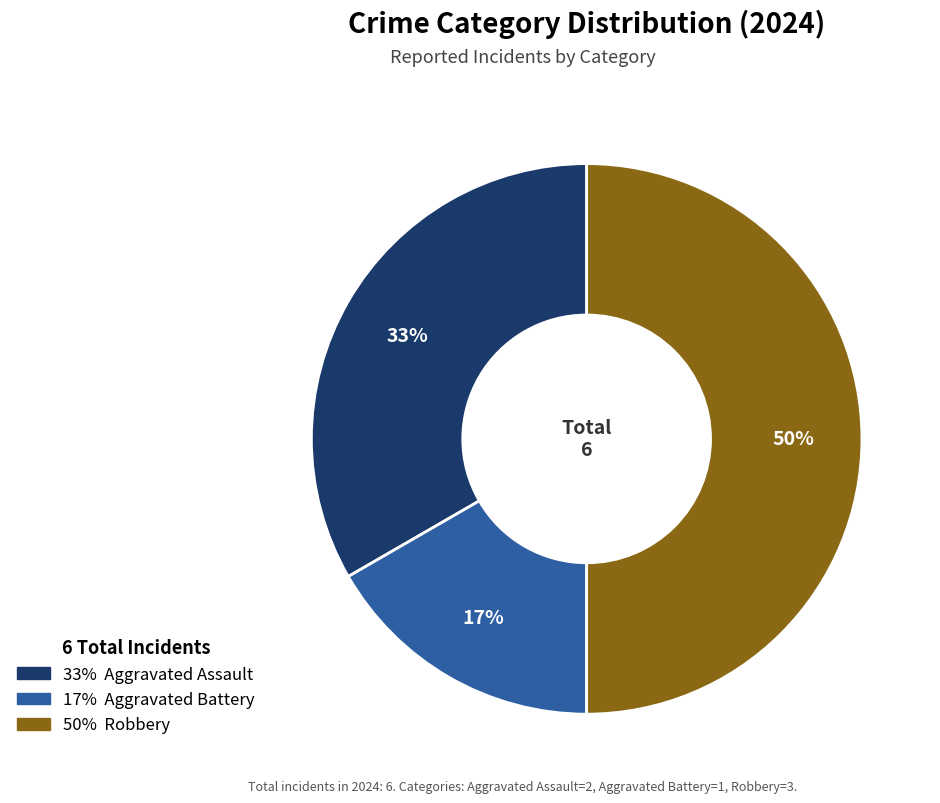

To the nearest percent, what is the difference between the largest and smallest slice percentages?

33%